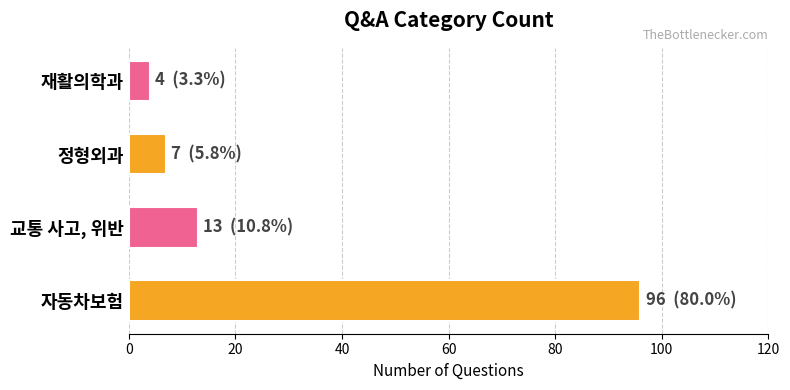

Are the bars grouped side by side (vs. stacked)?

No